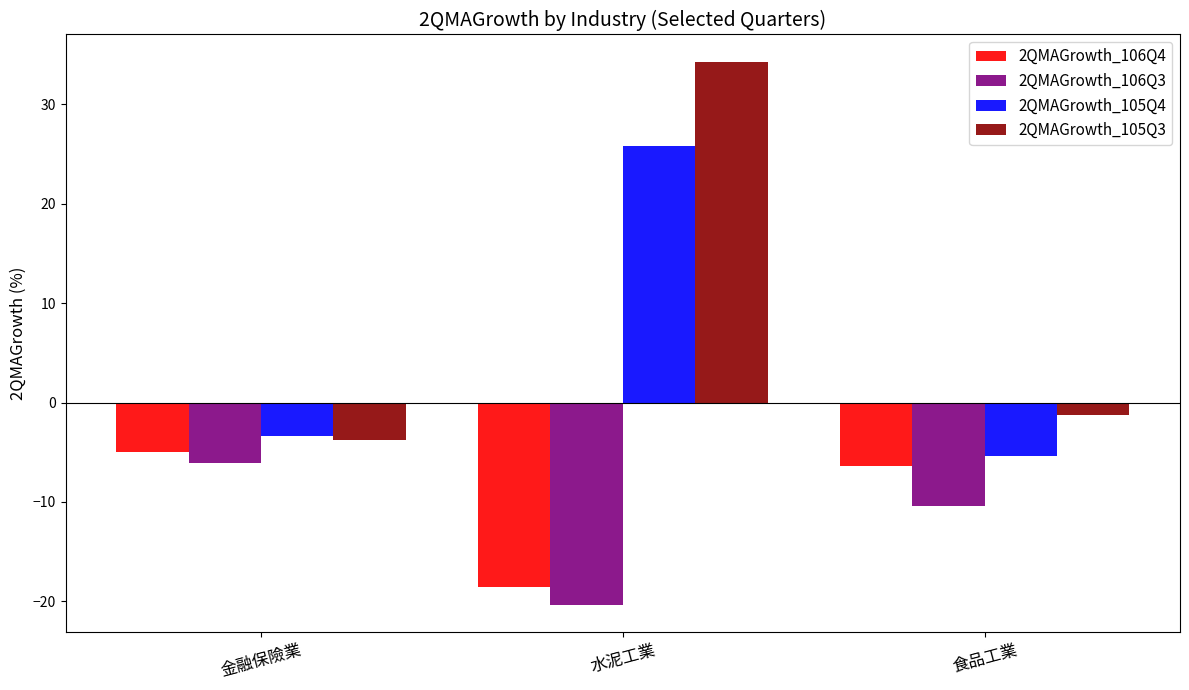

Are the bars horizontal?

No